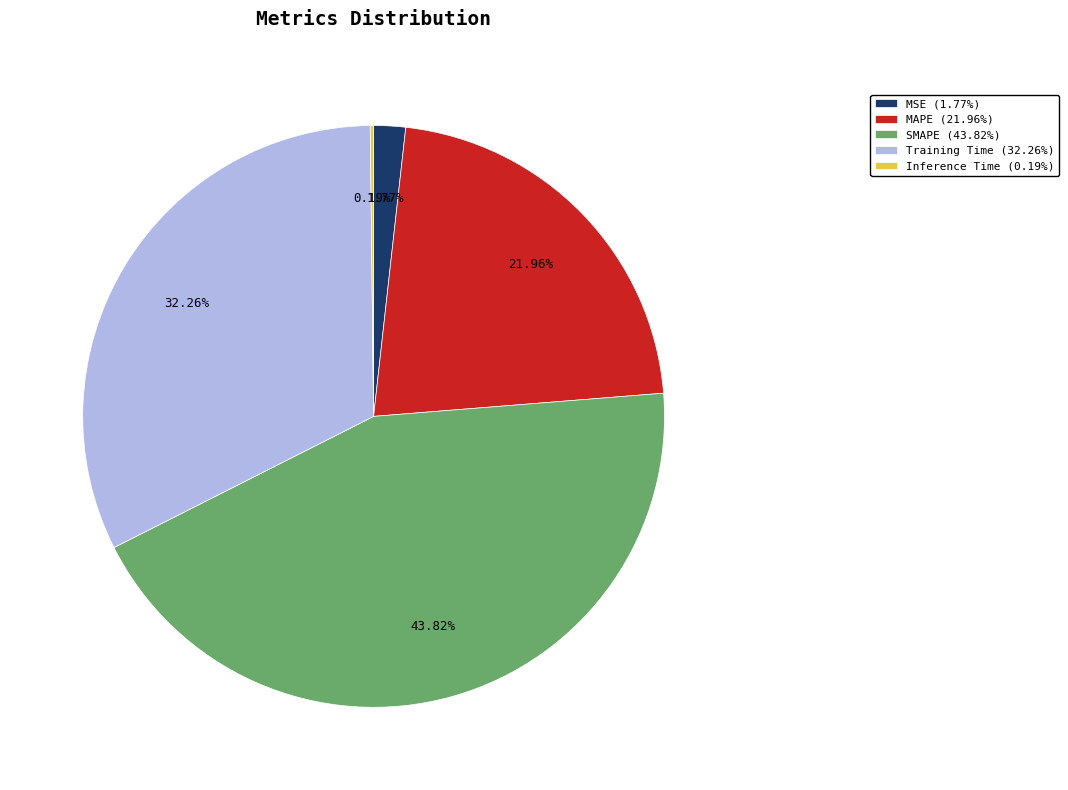

Which slice is the largest?

SMAPE